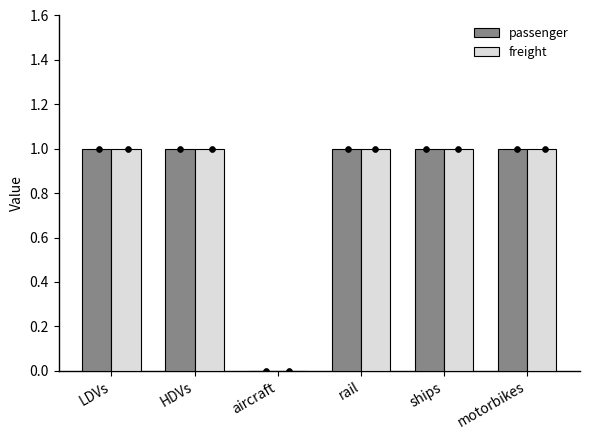

Which series contains the highest Y value?

passenger